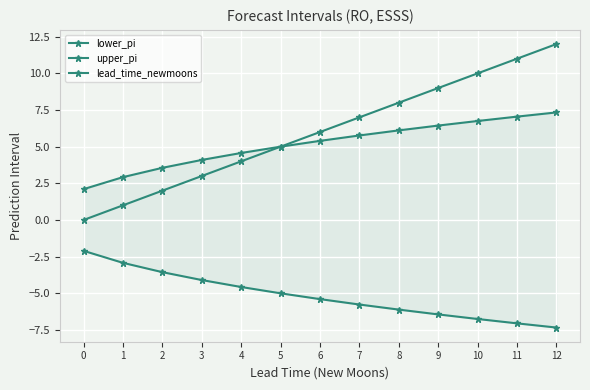

Read the lower_pi value at 10.

-6.8